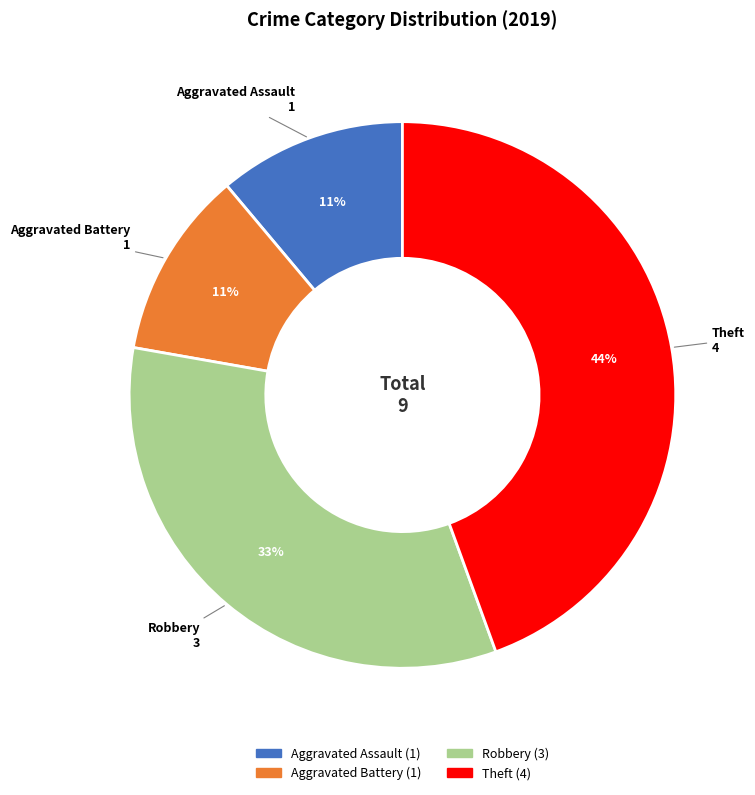

True or false: Aggravated Assault accounts for 11% of the total.

True